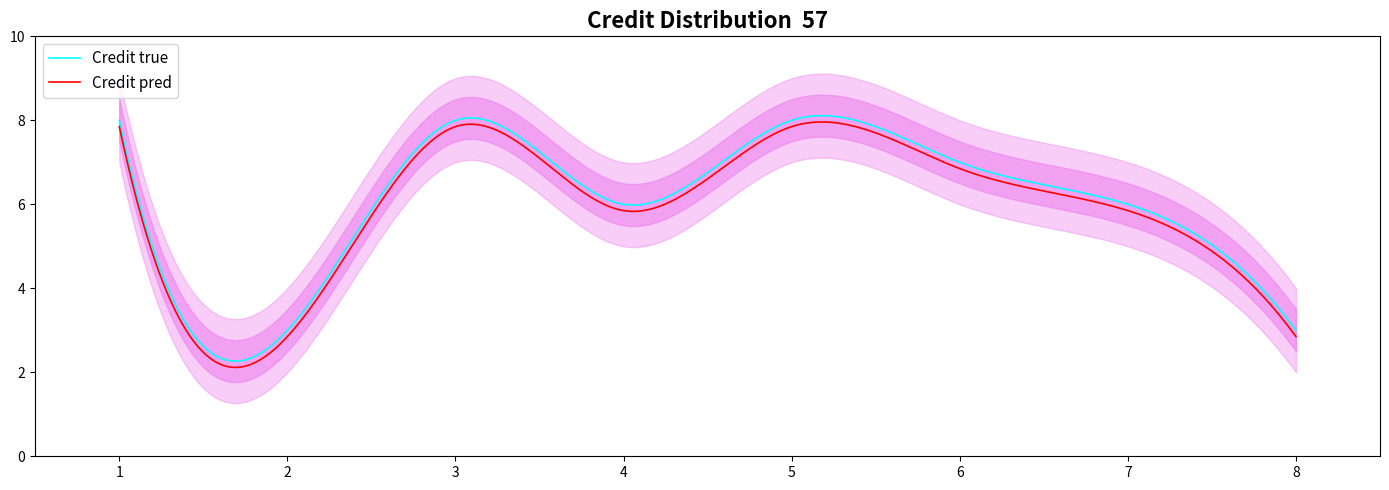

Between 2 and 7, which is larger?

7